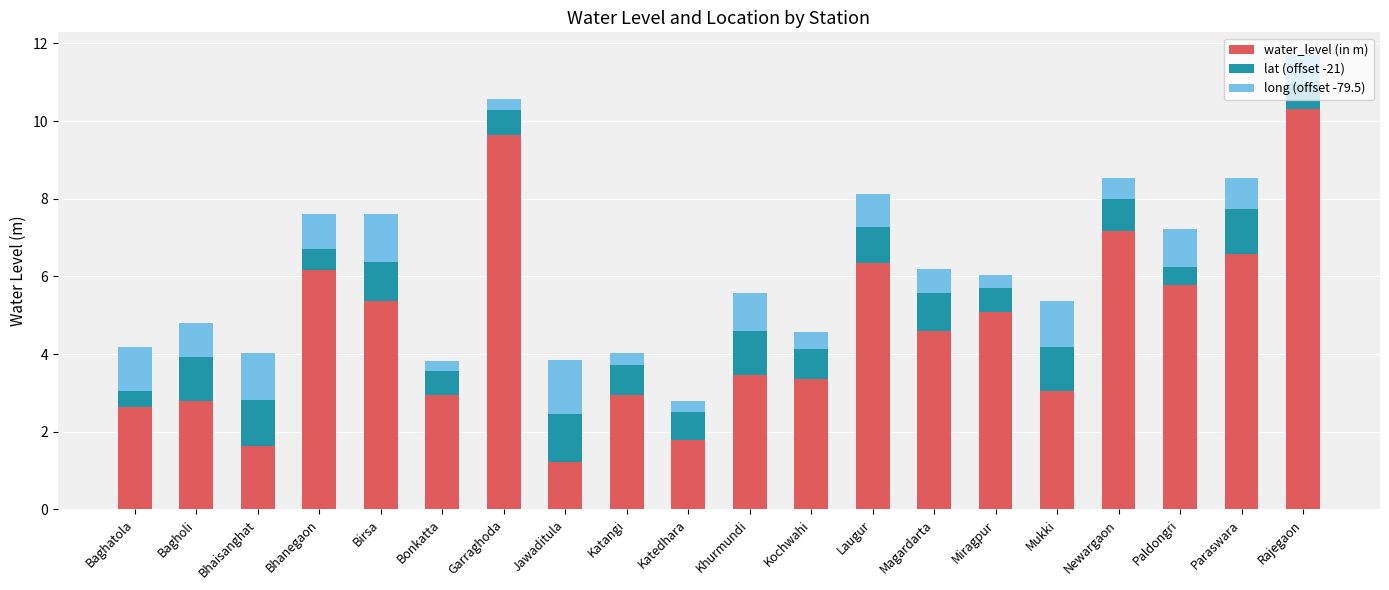

What is the highest value of the water_level (in m) series?

10.3